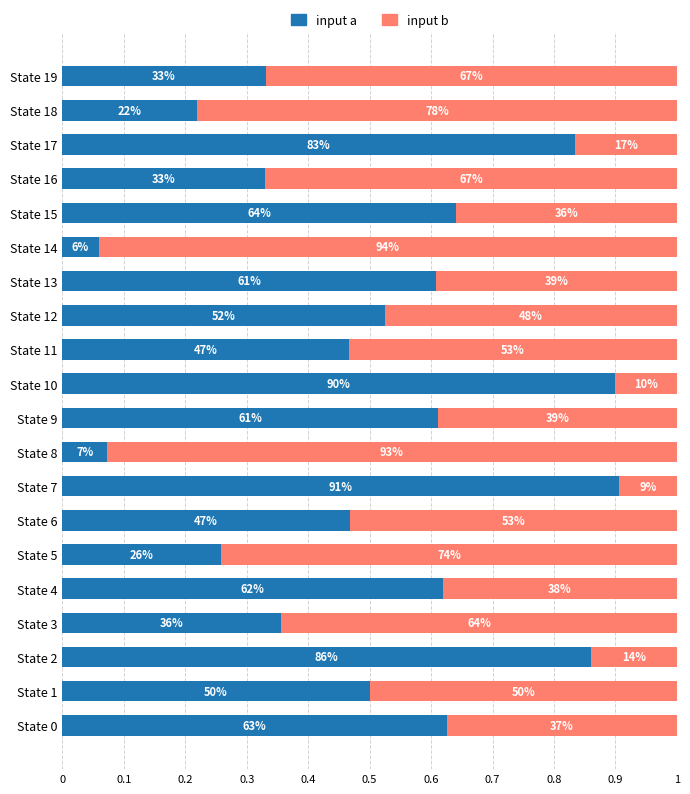

What are all the series names shown in the legend?

input a, input b